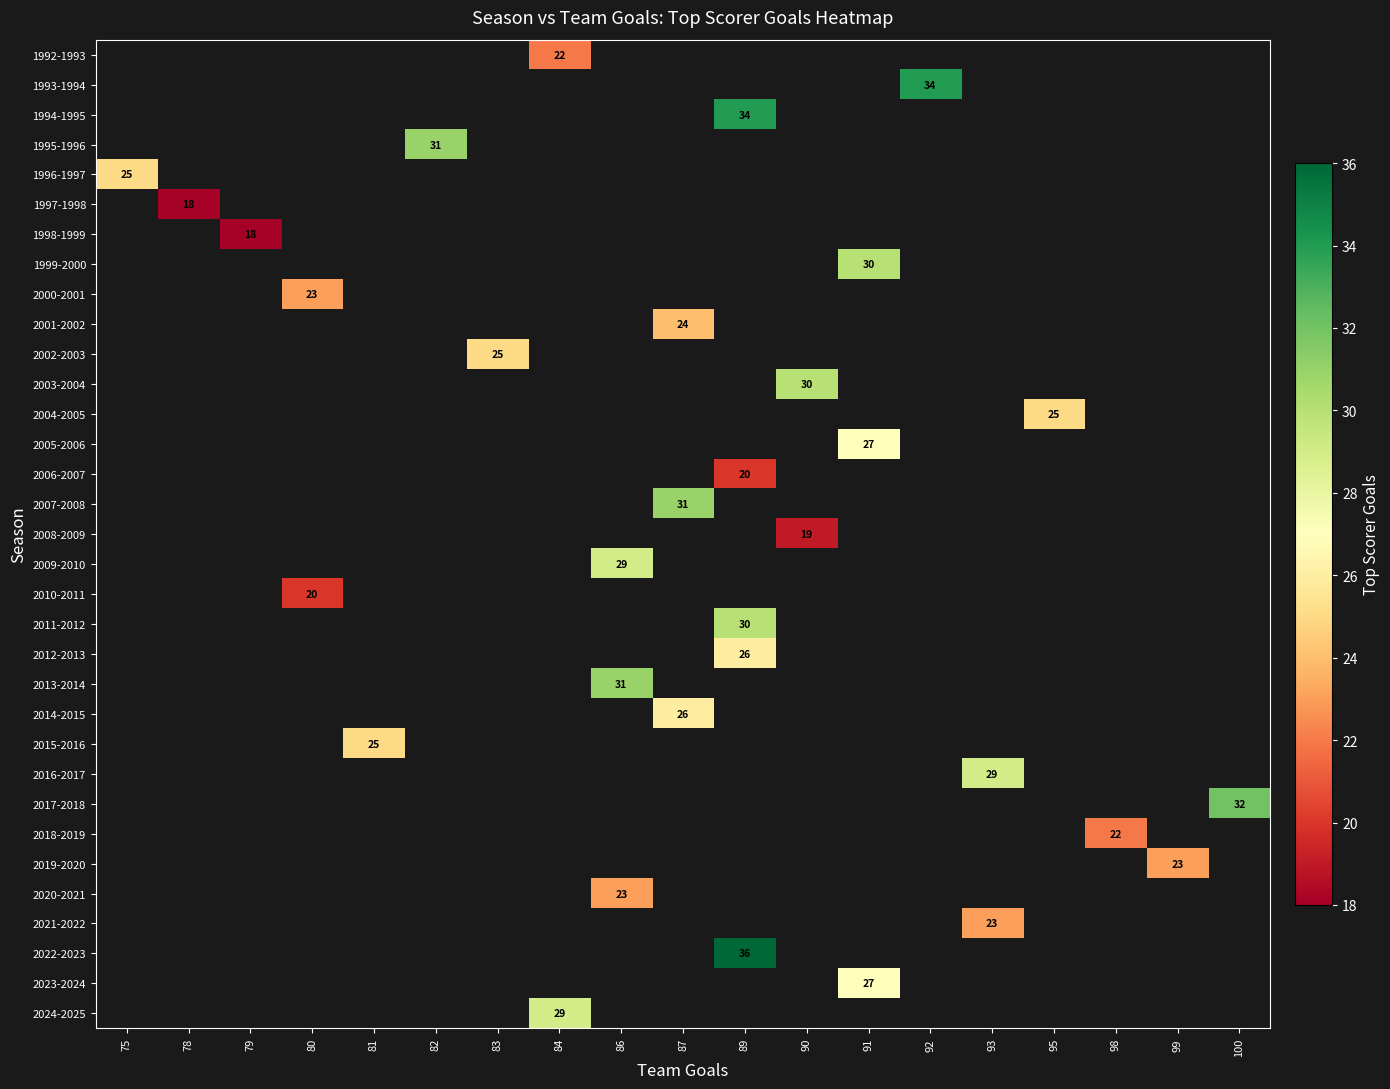

How many series are shown in this chart?

33